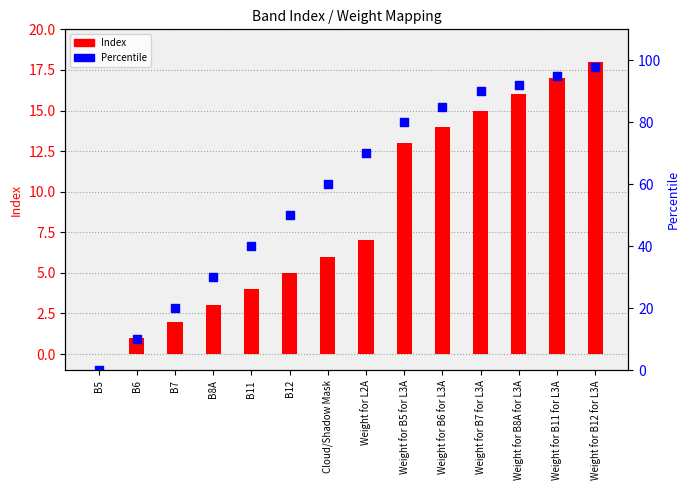

At how many categories does at least one series exceed 76?

6